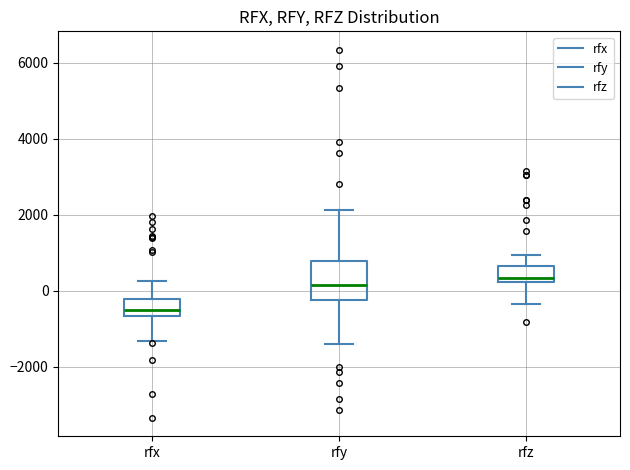

Reading left to right, transcribe this box plot: for each box, give where its median line is, the range the box spans, and where its two whiskers end, as read against the y-axis. The values are not printed on the chart, so give them approximately, as read against the axis.

rfx: median -600 (just above the box's lower edge), box -600 to -200, whiskers -1400 to 200
rfy: median 200, box -200 to 800, whiskers -1400 to 2200
rfz: median 400, box 200 to 600, whiskers -400 to 1000